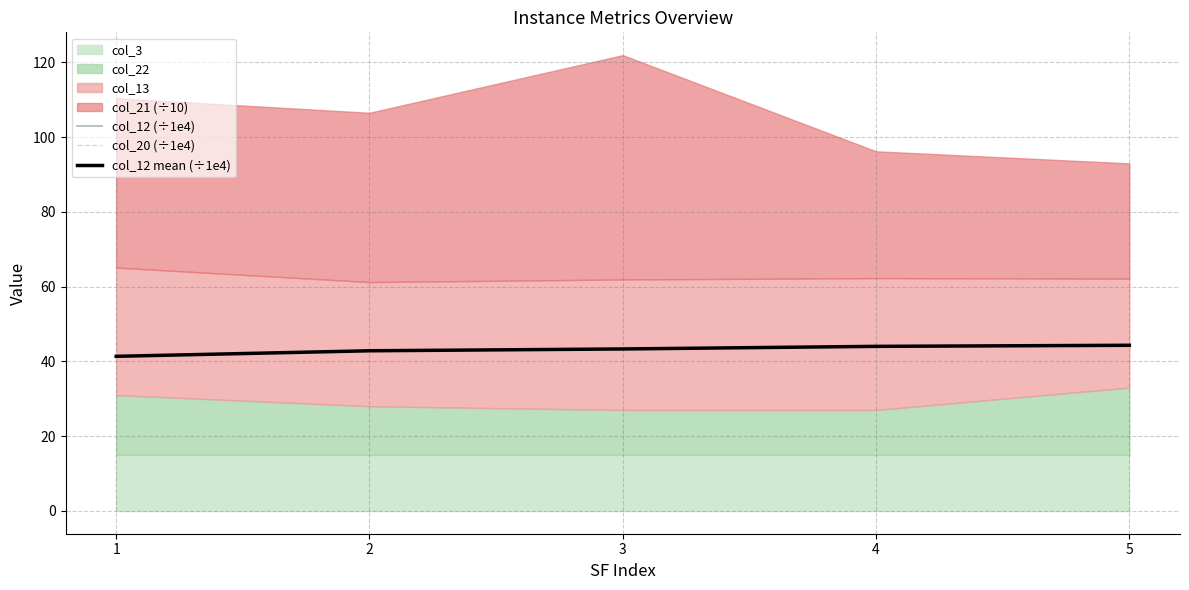

List the labels in order of col_12 (÷1e4) value, smallest first.

1, 2, 3, 4, 5